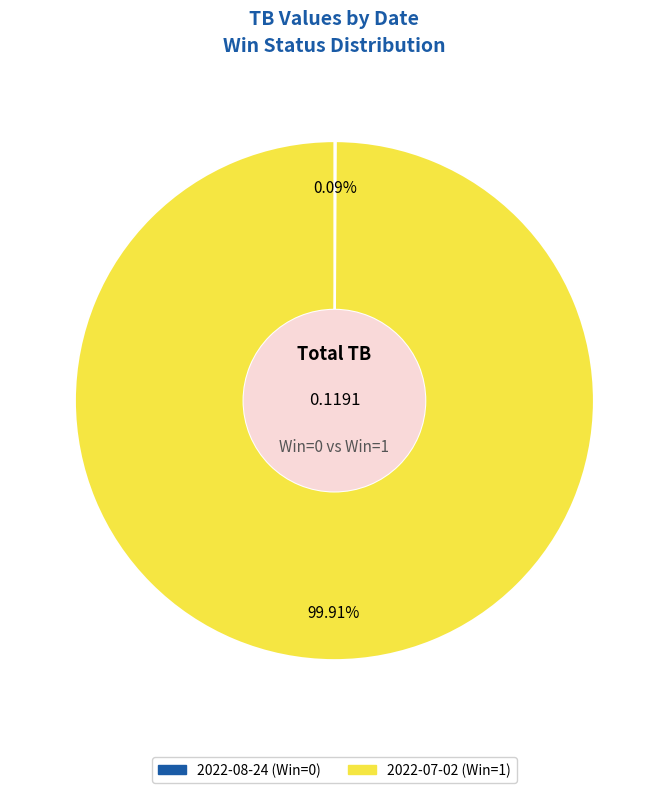

What is the majority slice?

2022-07-02 (Win=1)